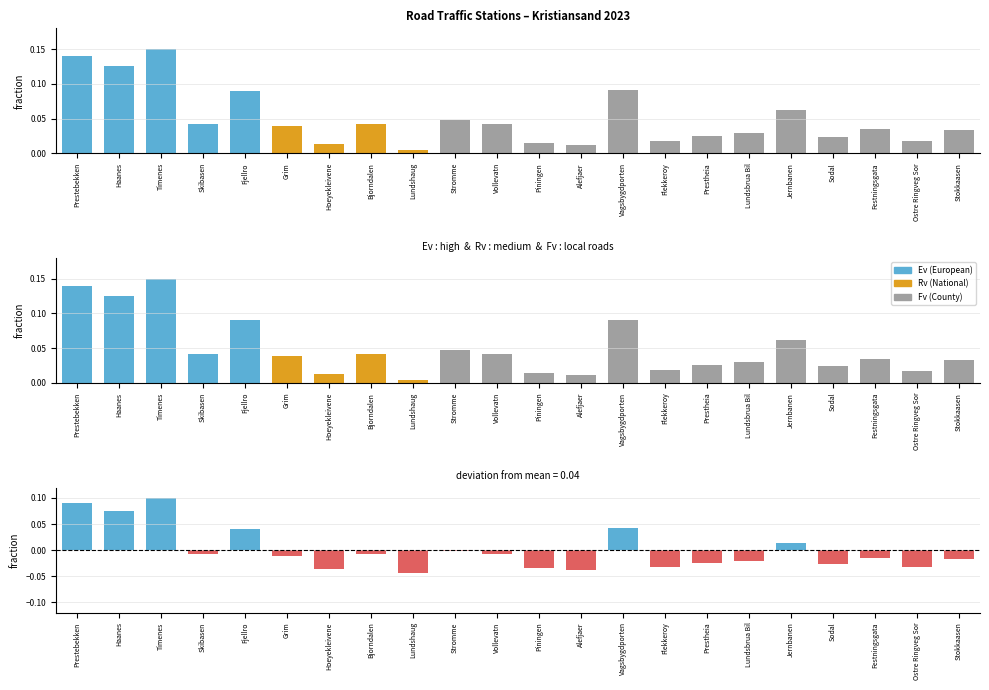

What is the maximum value shown in the chart?

0.1